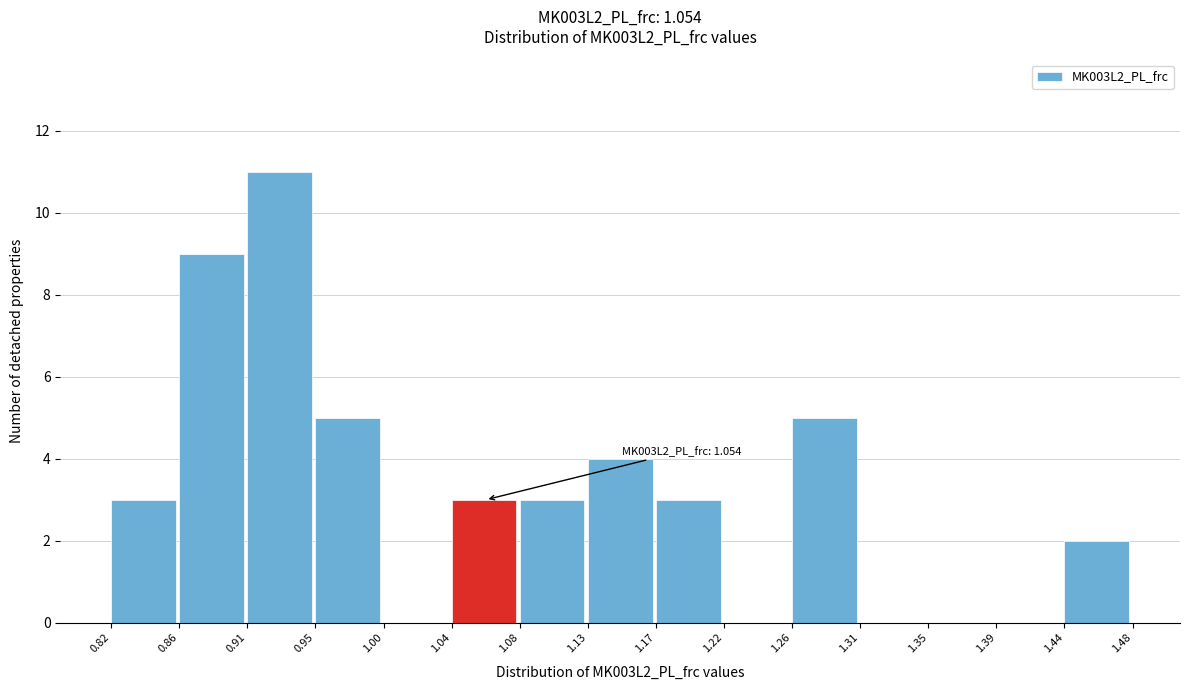

Which range on the x-axis has the tallest bar?

0.91 to 0.95